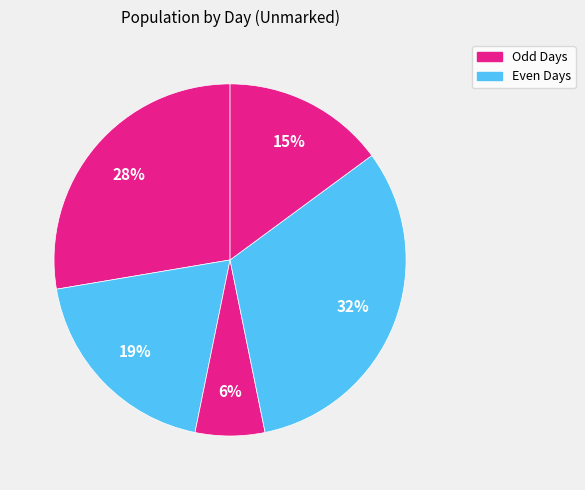

How many segments does this pie chart have?

5